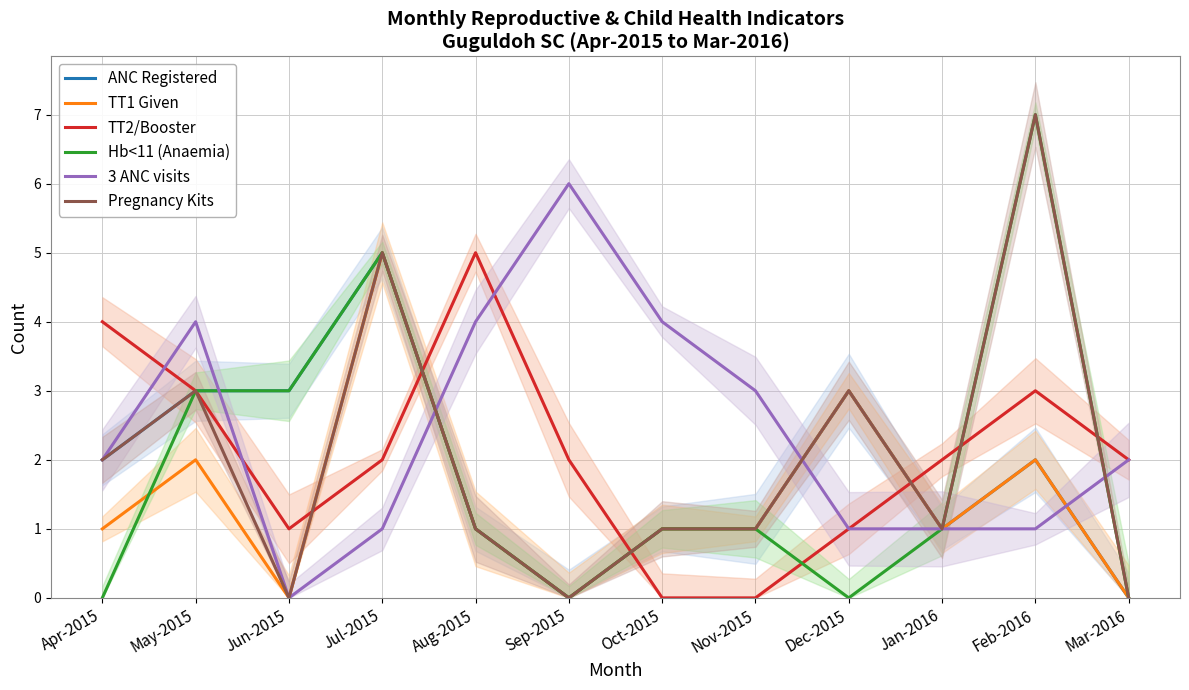

Which category has the highest value across all series?

Feb-2016